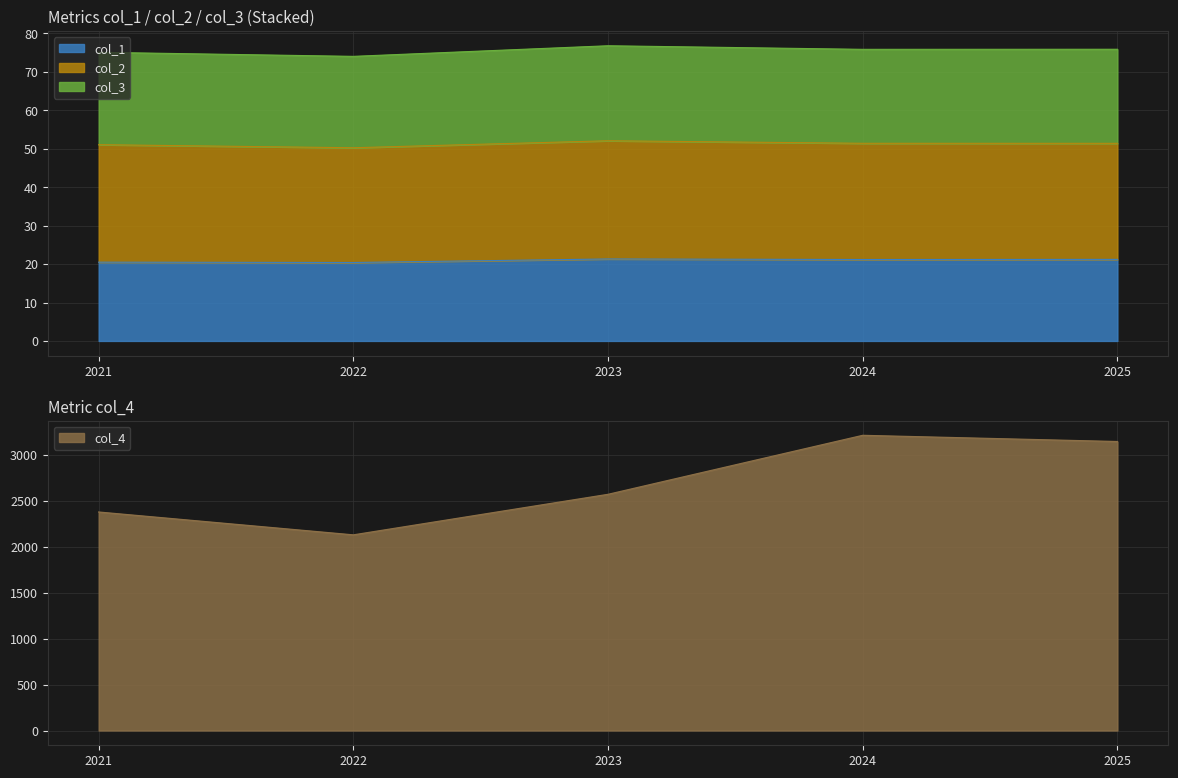

What is the average value of the col_4 series?

2687.9